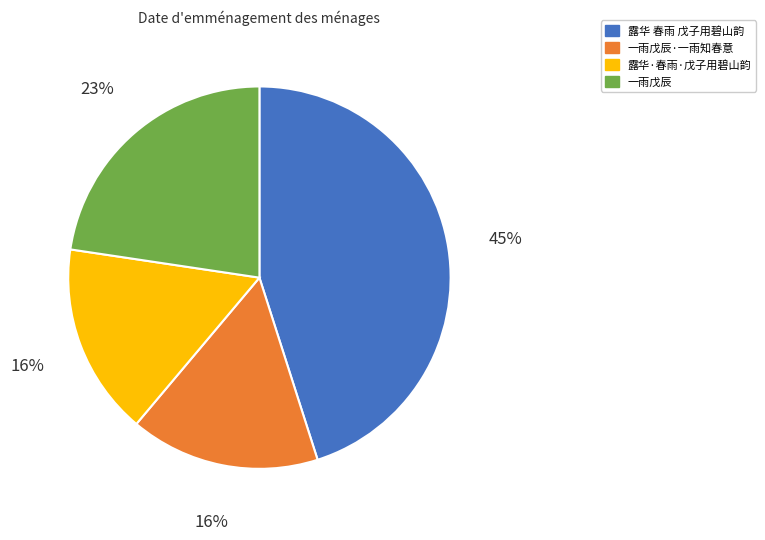

What percentage is the 露华 春雨 戊子用碧山韵 slice, to the nearest percent?

45%